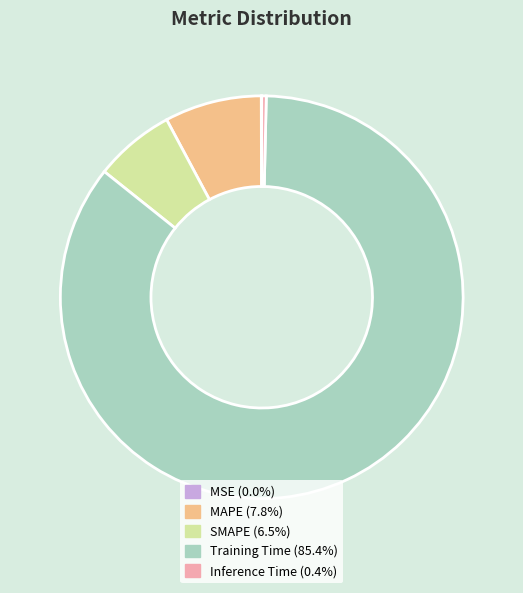

Does Training Time (85.4%) account for over 50% of the chart?

Yes